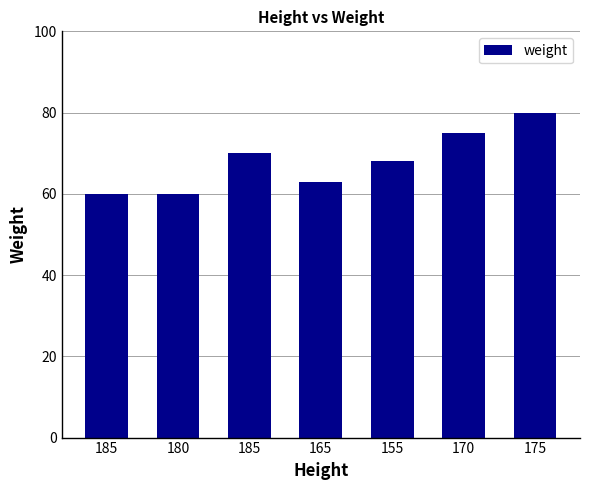

How many values are between 60 and 75?

6